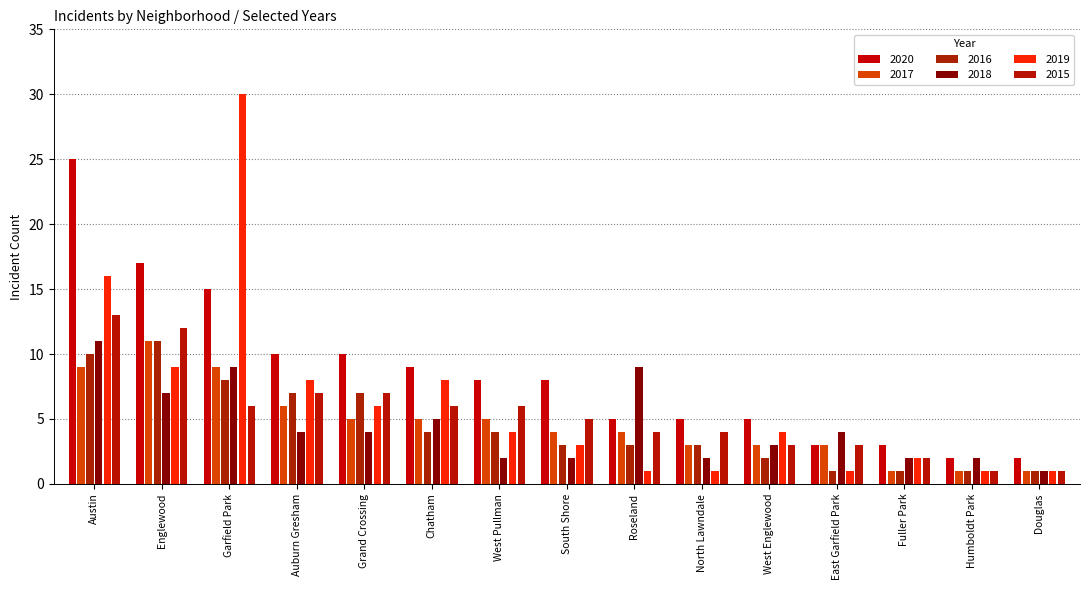

At how many categories does at least one series exceed 2?

13